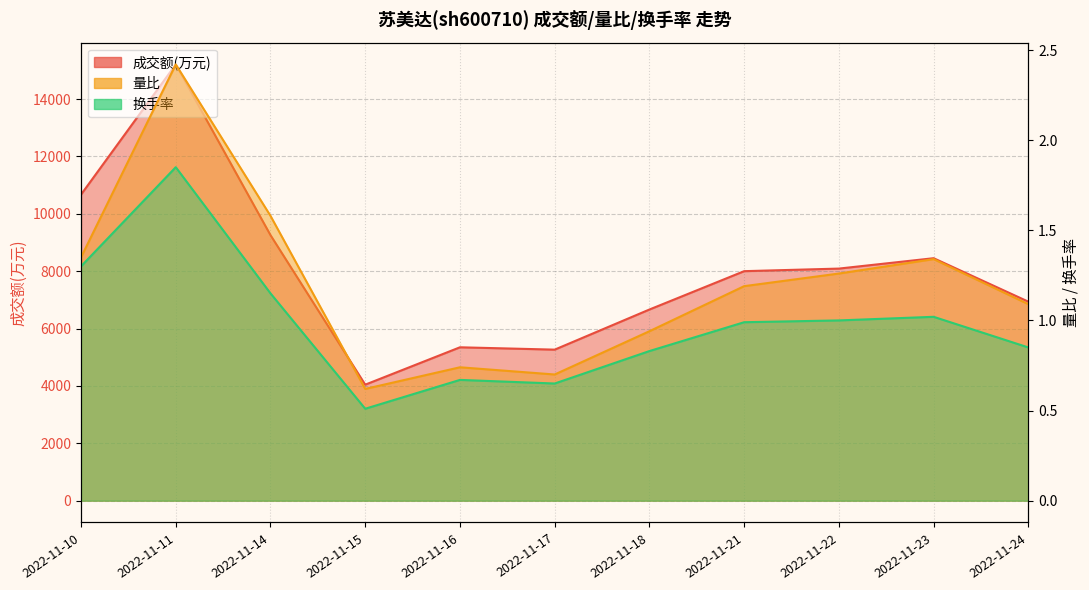

Which series has the largest range (max minus min)?

成交额(万元)